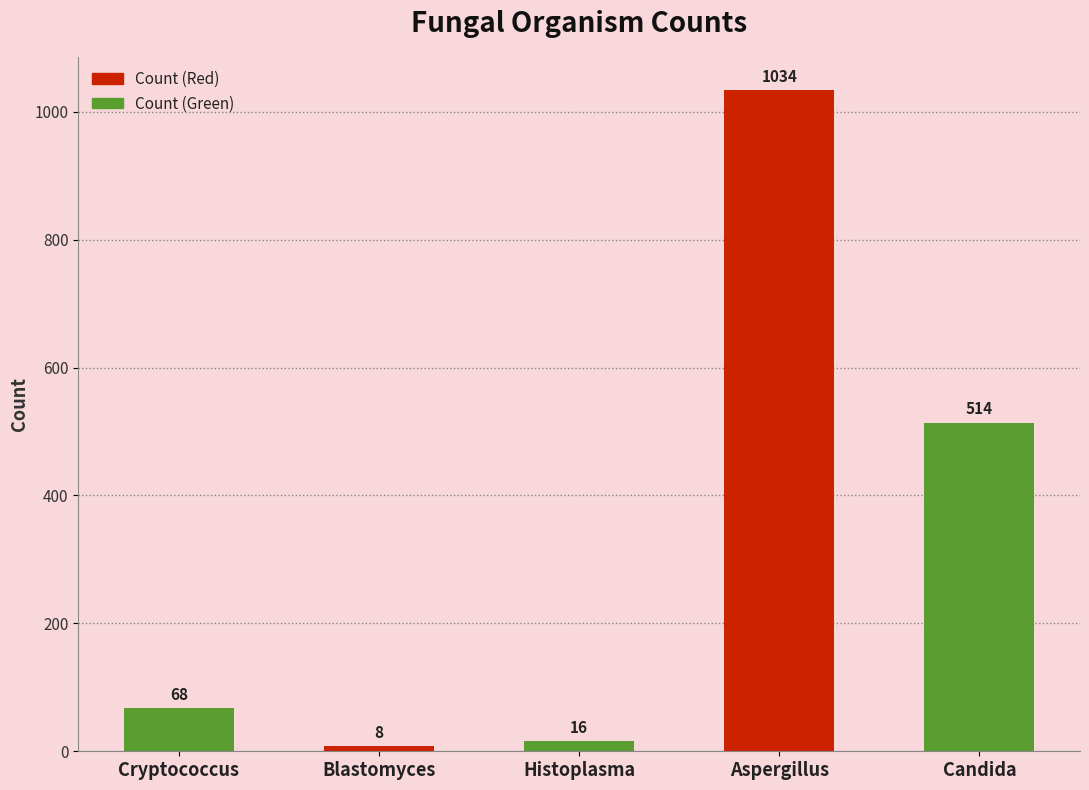

At which category does the chart reach its minimum across all series?

Blastomyces